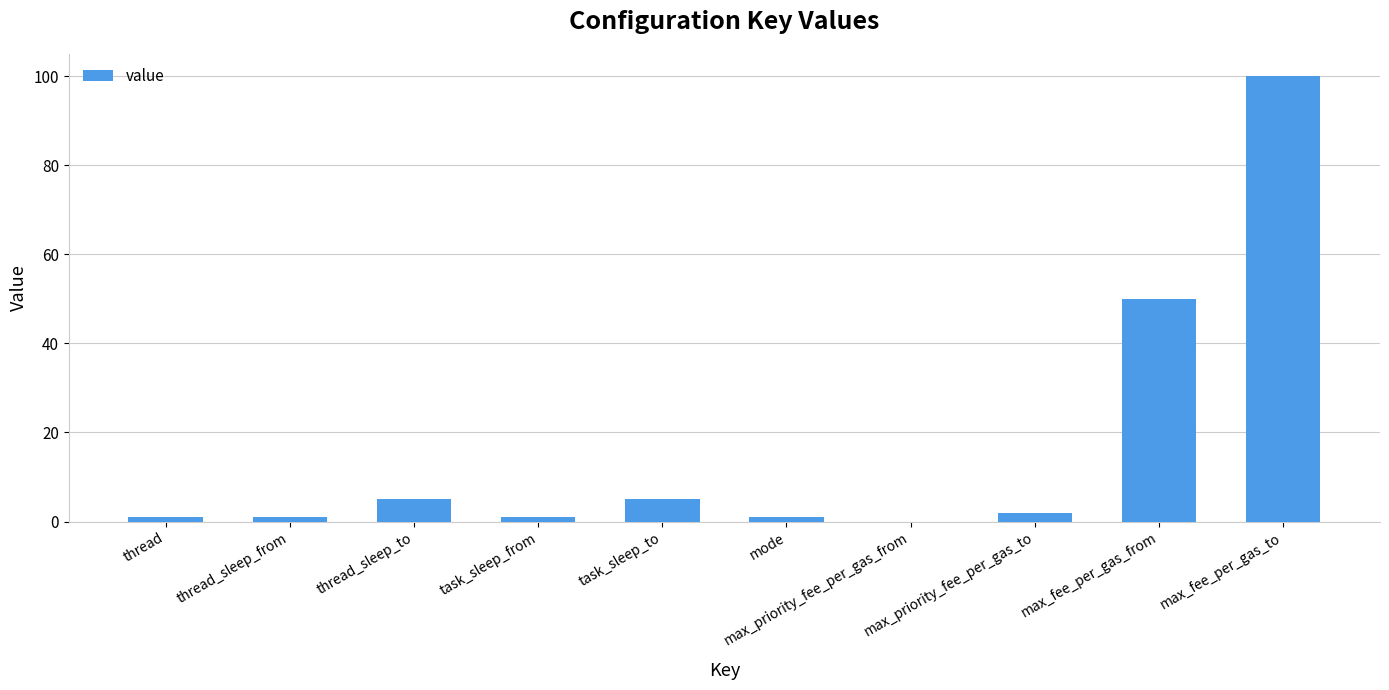

What is the sum of all values?

166